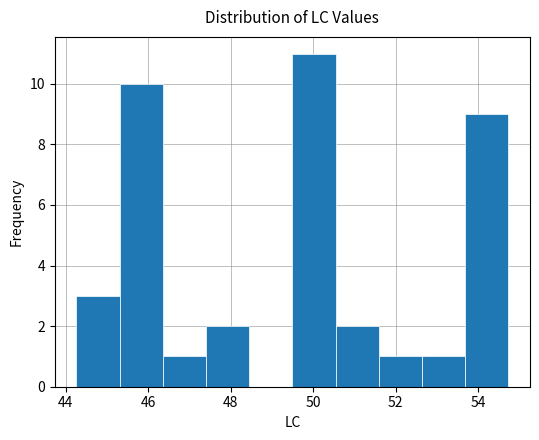

Reading left to right, list every bar in this chart as the range it spans on the x-axis followed by its height. Neither the bar edges nor the heights are printed on the chart, so give them approximately, as read against the axes.

44.2 to 45.4: 3
45.4 to 46.4: 10
46.4 to 47.4: 1
47.4 to 48.4: 2
48.4 to 49.4: 0
49.4 to 50.6: 11
50.6 to 51.6: 2
51.6 to 52.6: 1
52.6 to 53.6: 1
53.6 to 54.8: 9